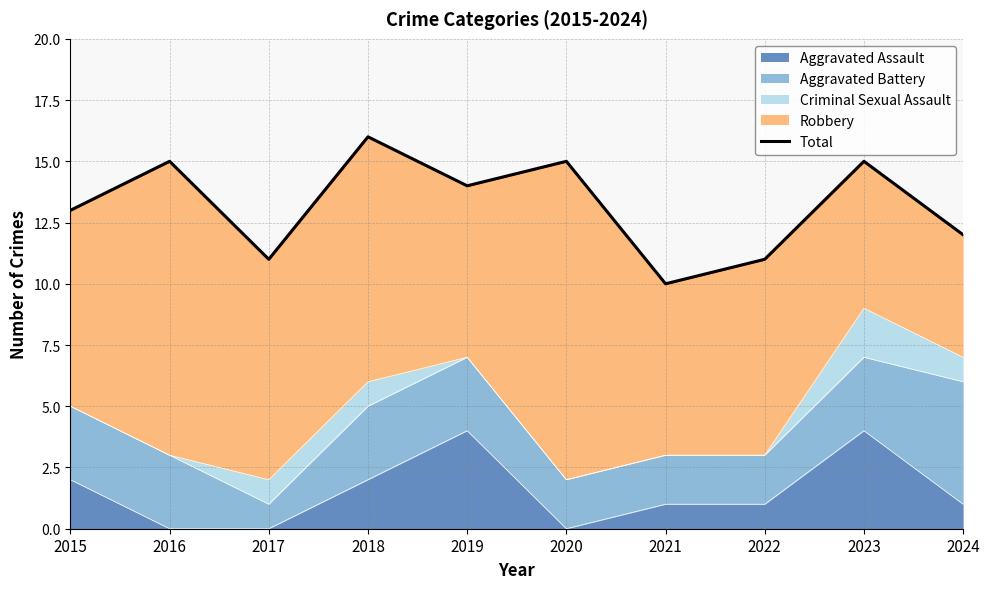

Reading right to left, extract all data points from this chart.

2024=12	2023=15	2022=11	2021=10	2020=15	2019=14	2018=16	2017=11	2016=15	2015=13